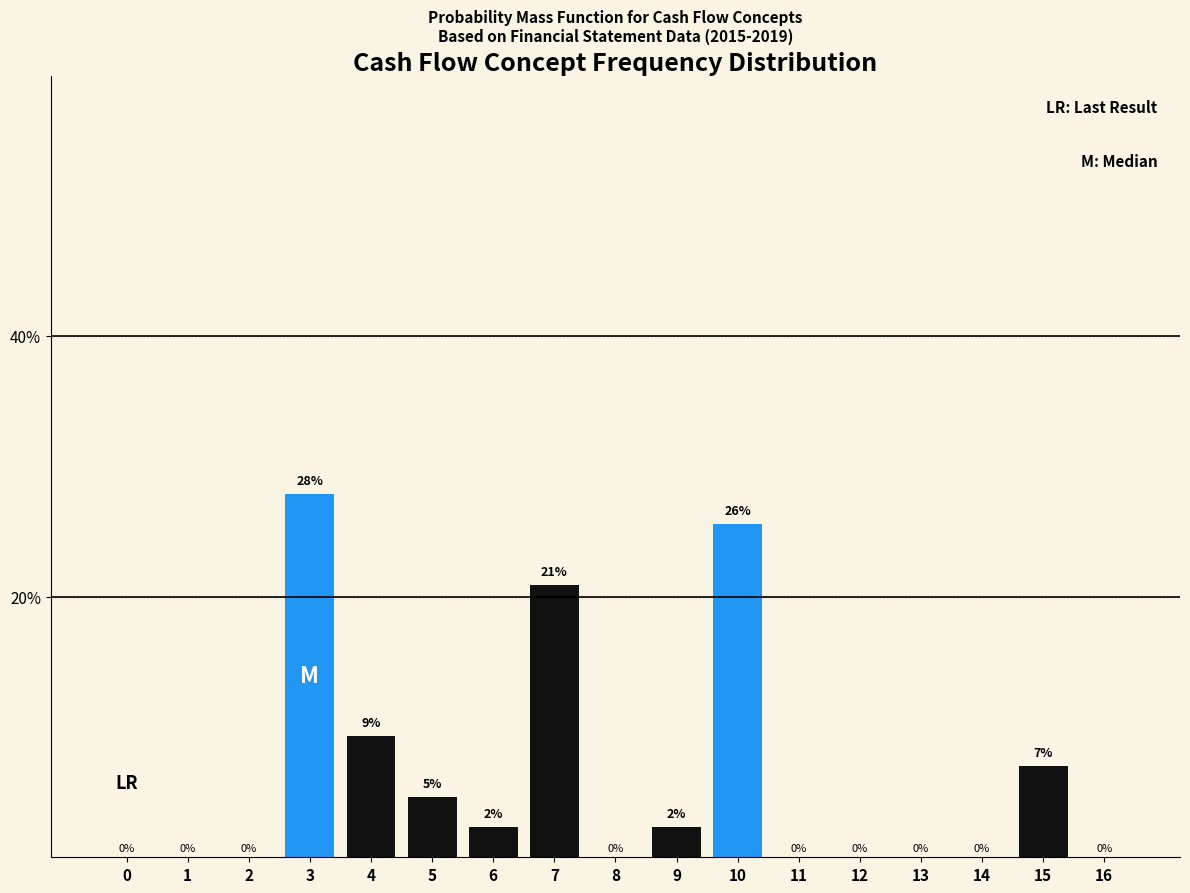

What is the sum of all values?

100.0